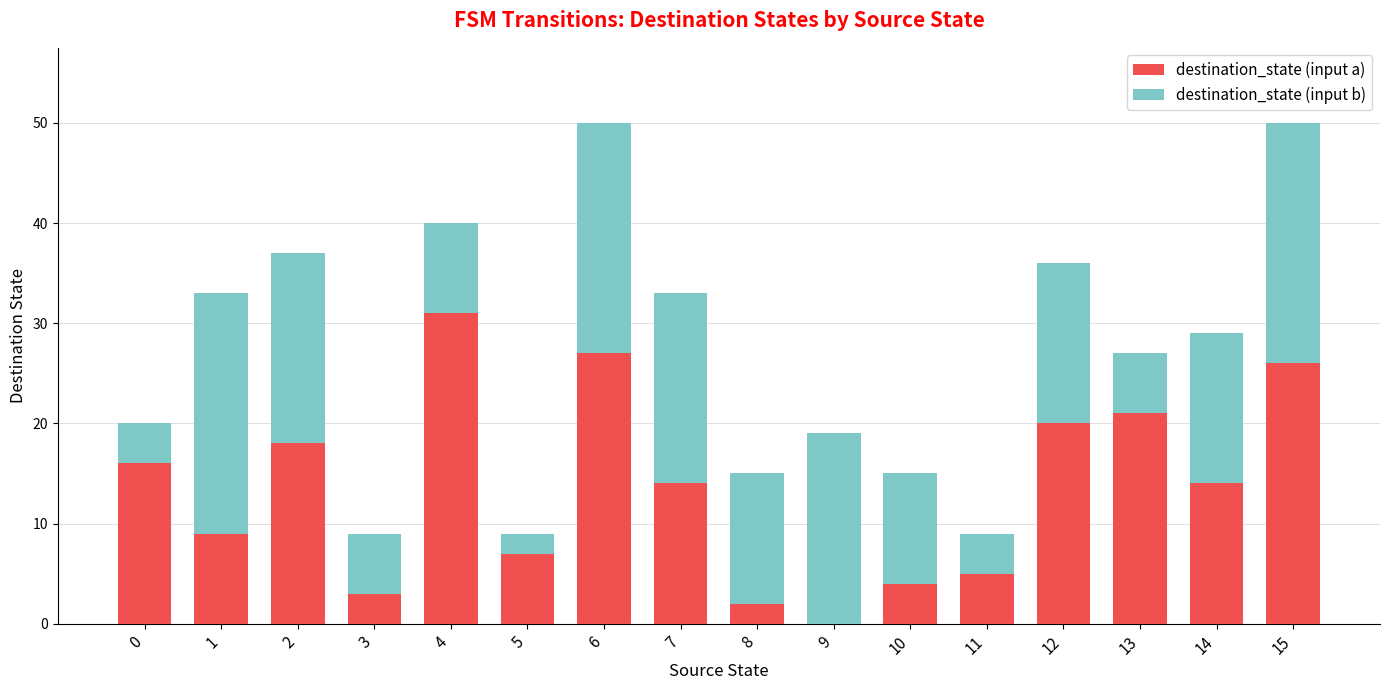

What is the sum of all destination_state (input a) values?

217